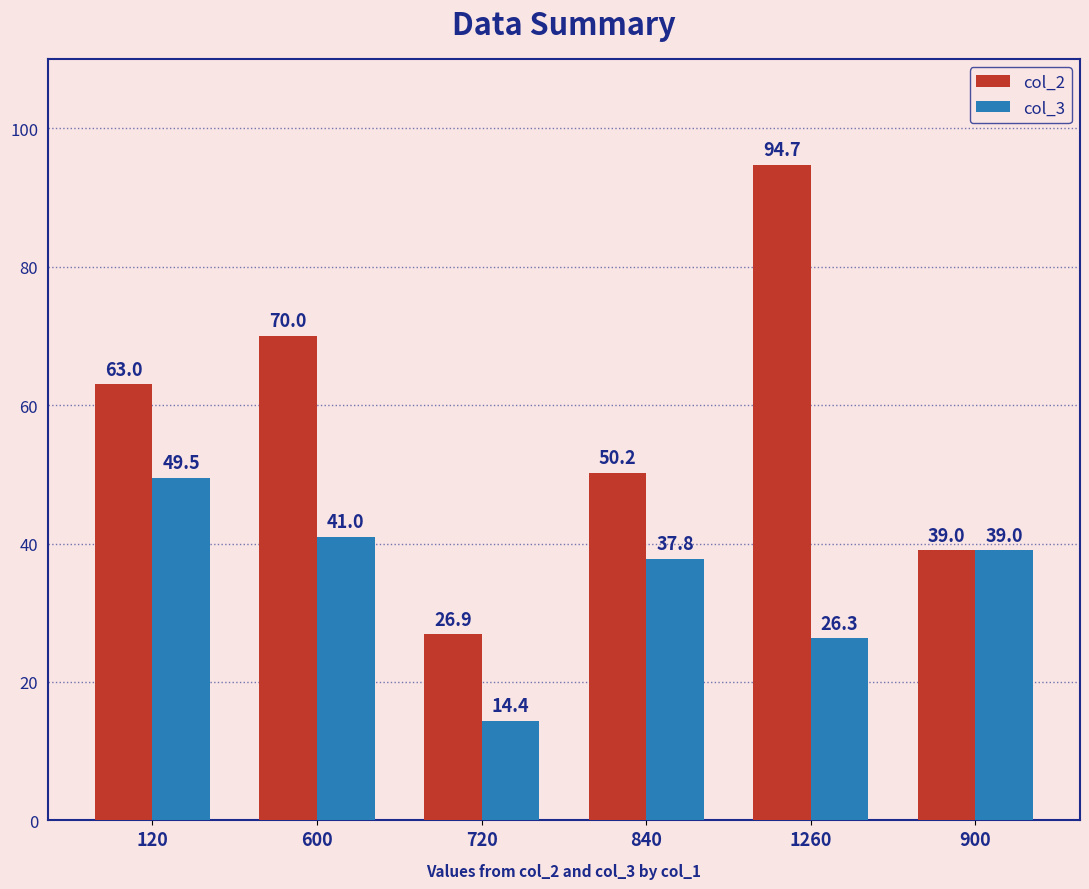

The col_2 series shows 140.4 at 1260. True or false?

False